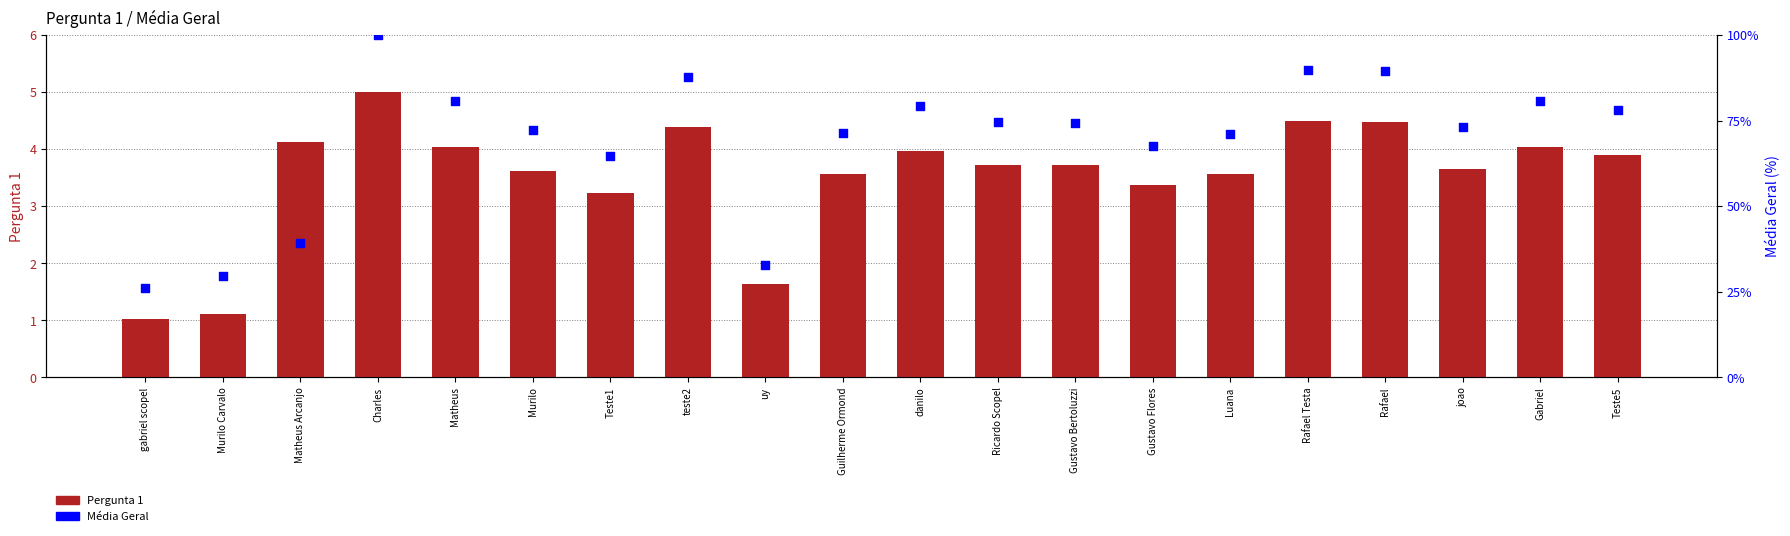

What is the total value across all series at Rafael?

94.1